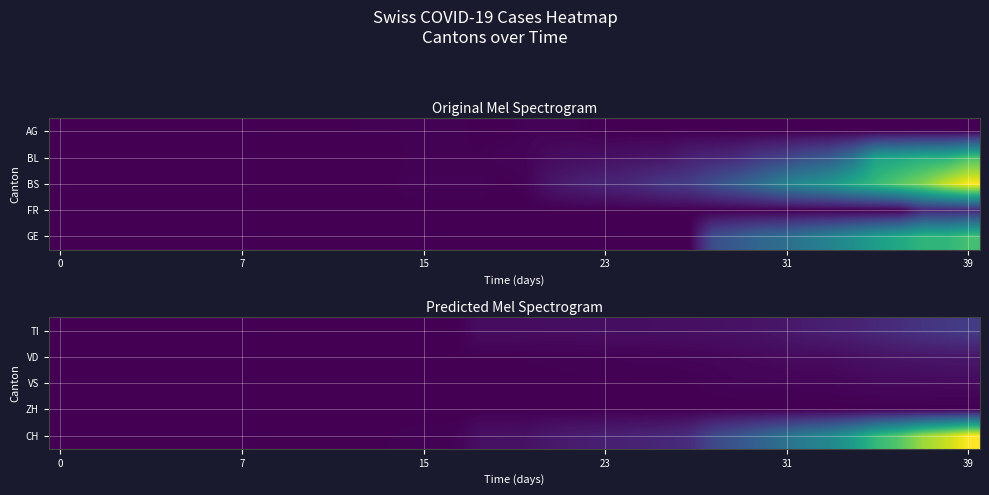

Count the number of data series in this chart.

5